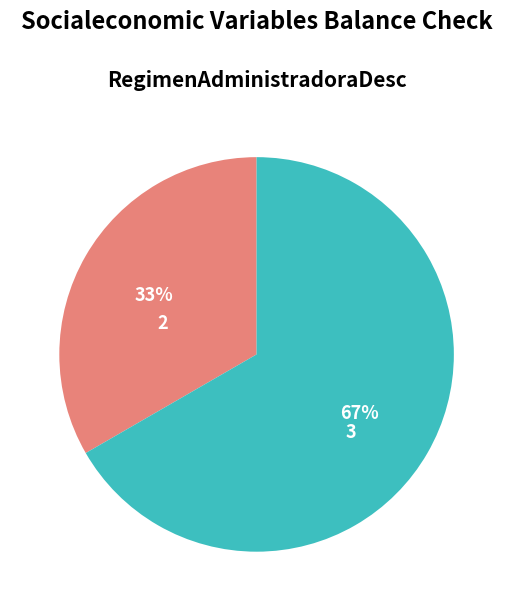

True or false: 2 accounts for 38% of the total.

False